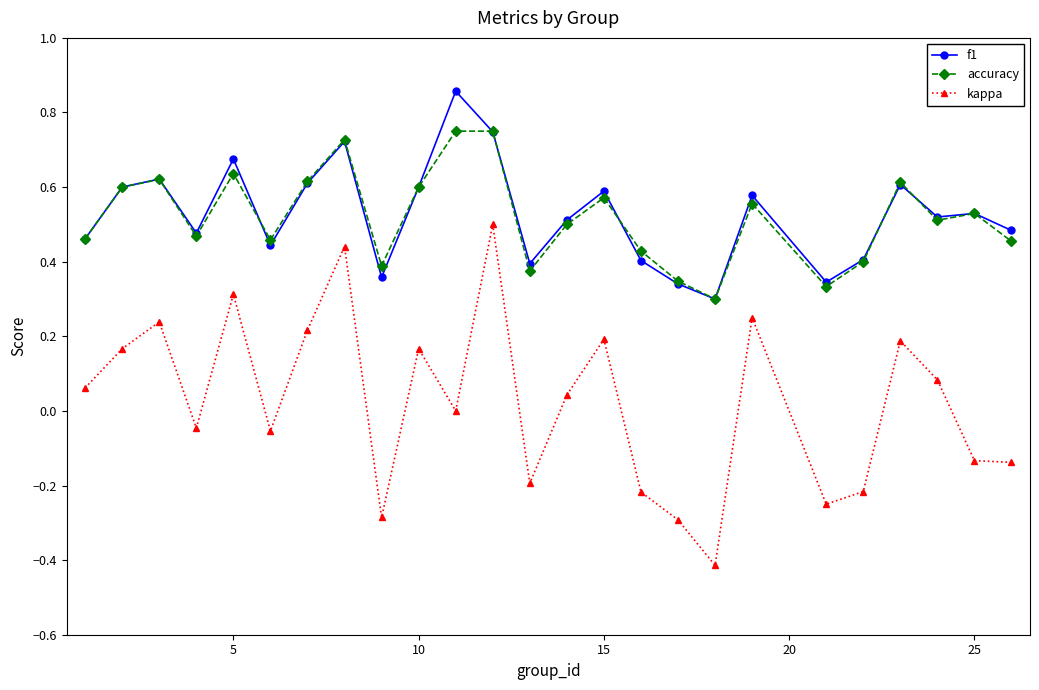

Rank the series by their maximum value, from lowest to highest.

kappa, accuracy, f1